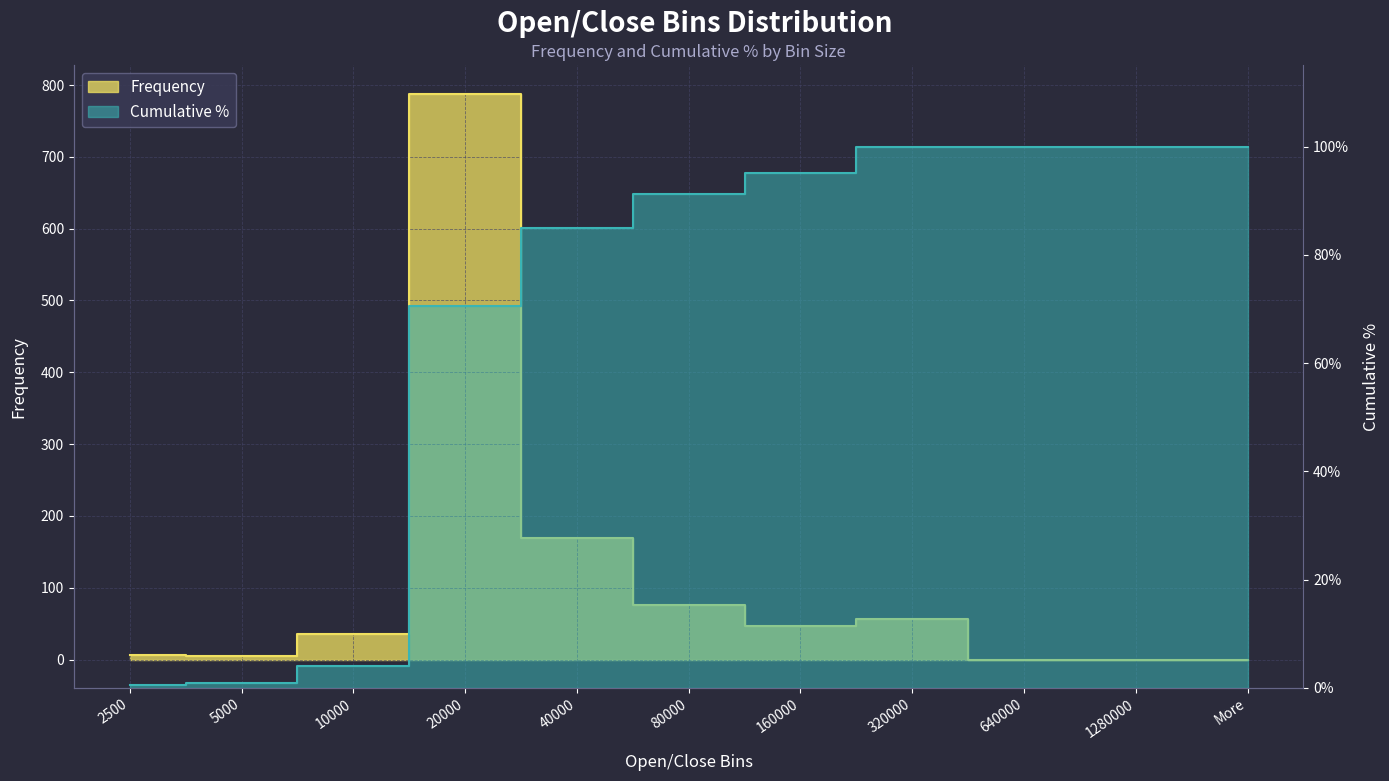

True or false: Frequency has a value of 788.0 at 20000.

True